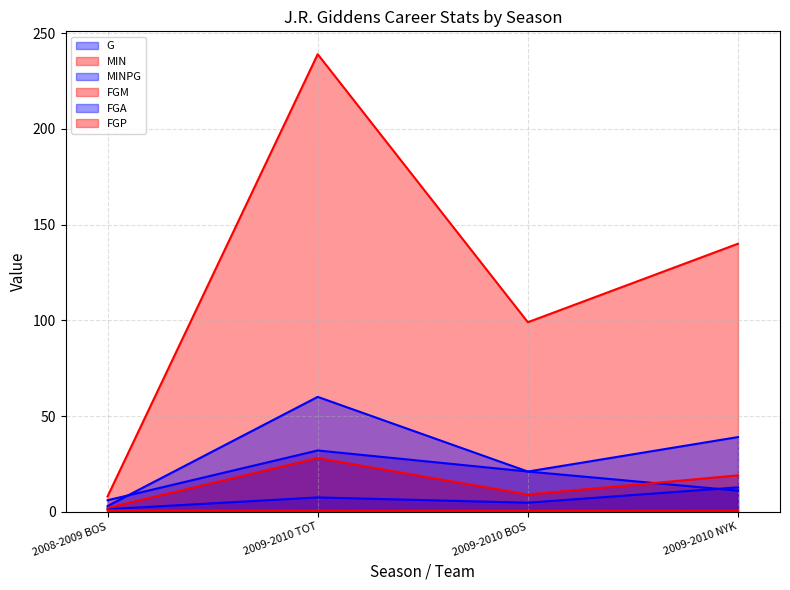

What is the label of the 3rd point from the right?

2009-2010 TOT